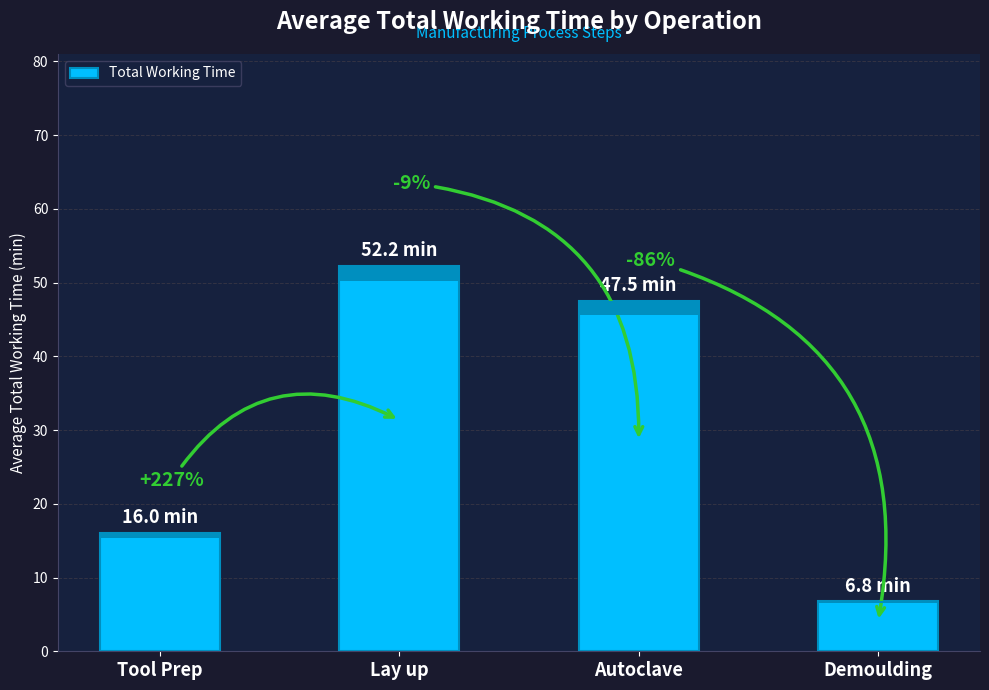

Reading left to right, list all the values displayed in this chart.

Tool Prep=16.0	Lay up=52.2	Autoclave=47.5	Demoulding=6.8